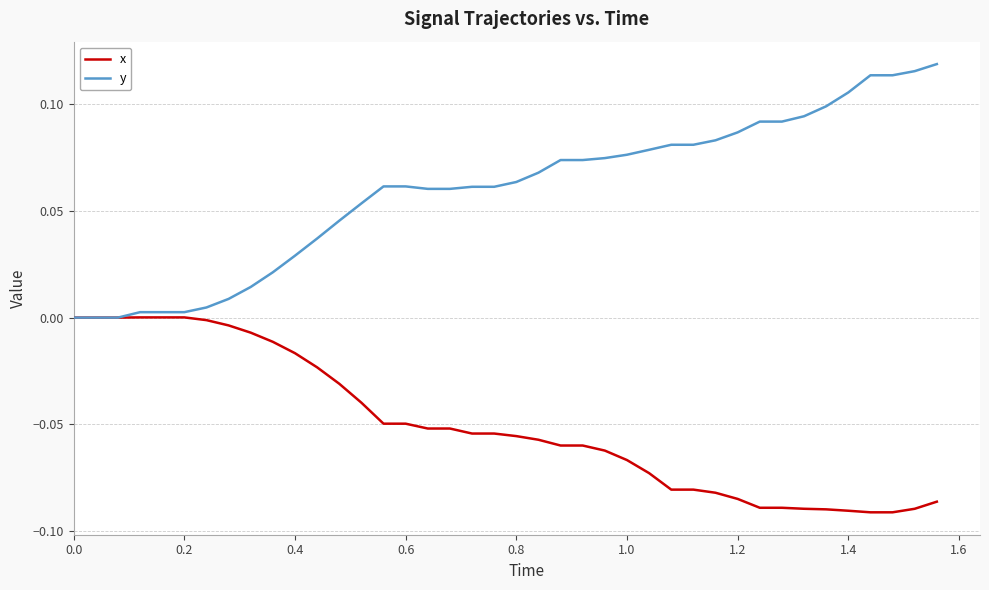

Rank the series by their average value, from highest to lowest.

y, x